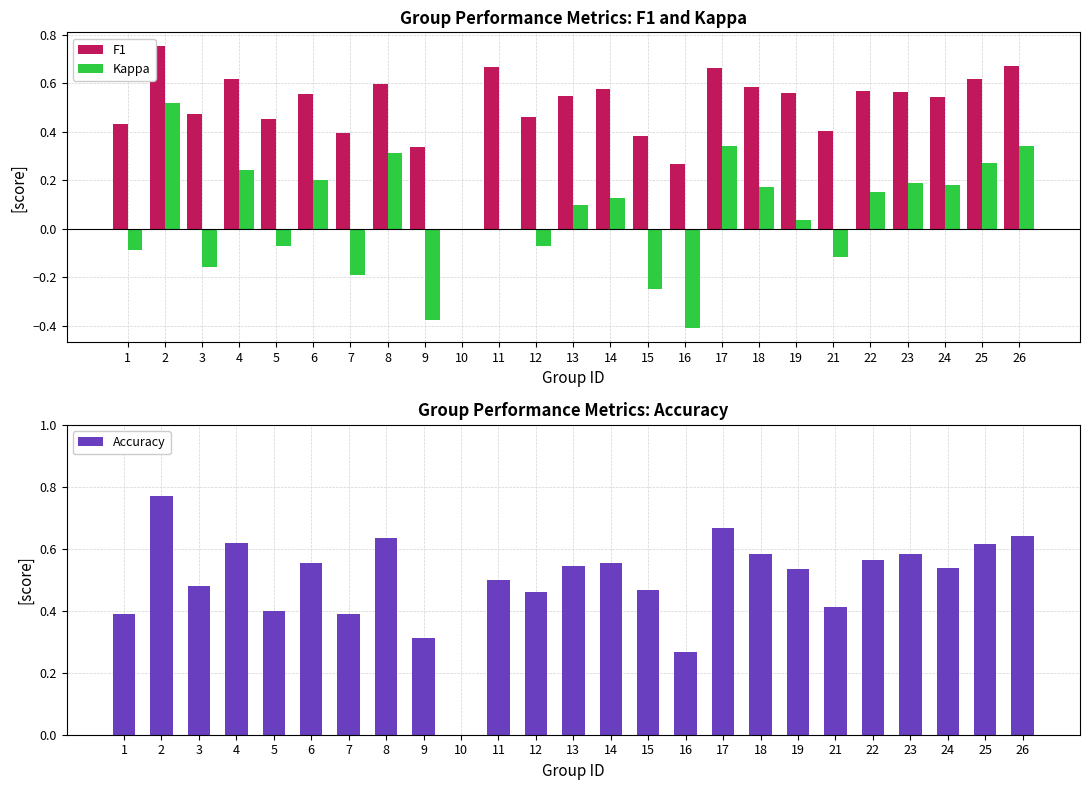

Count the number of categories in the chart.

25